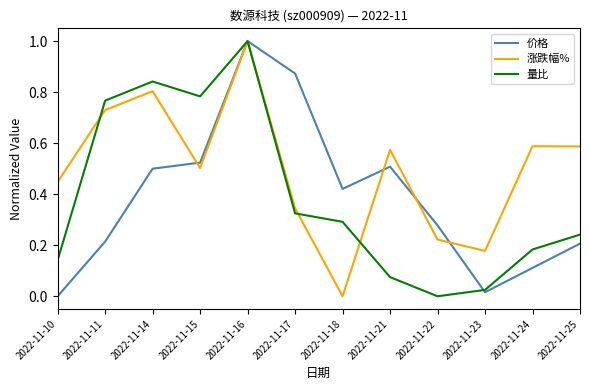

What are all the series names shown in the legend?

价格, 涨跌幅%, 量比